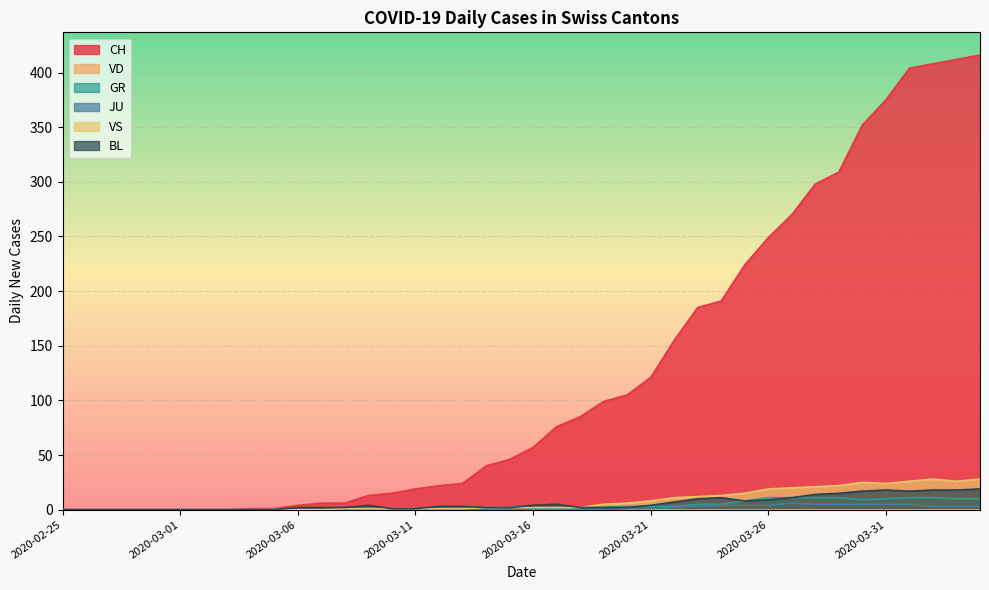

What is the maximum value for CH?

416